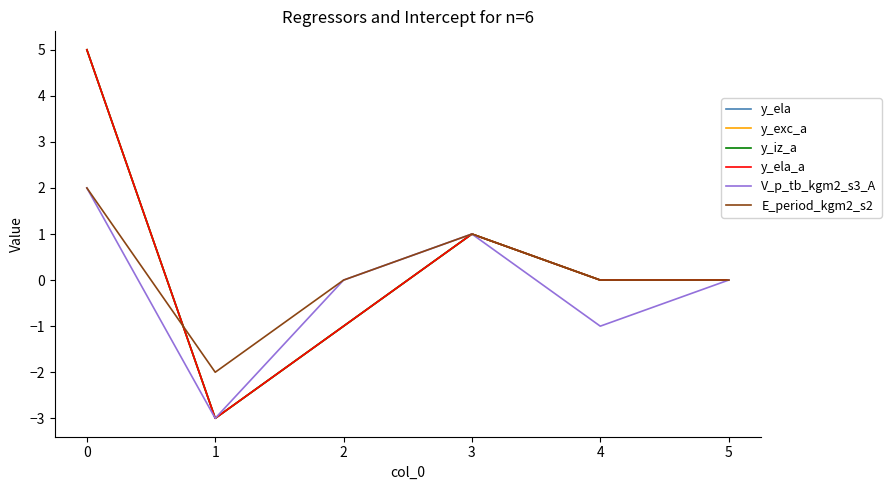

Which series has the widest spread of values?

y_ela